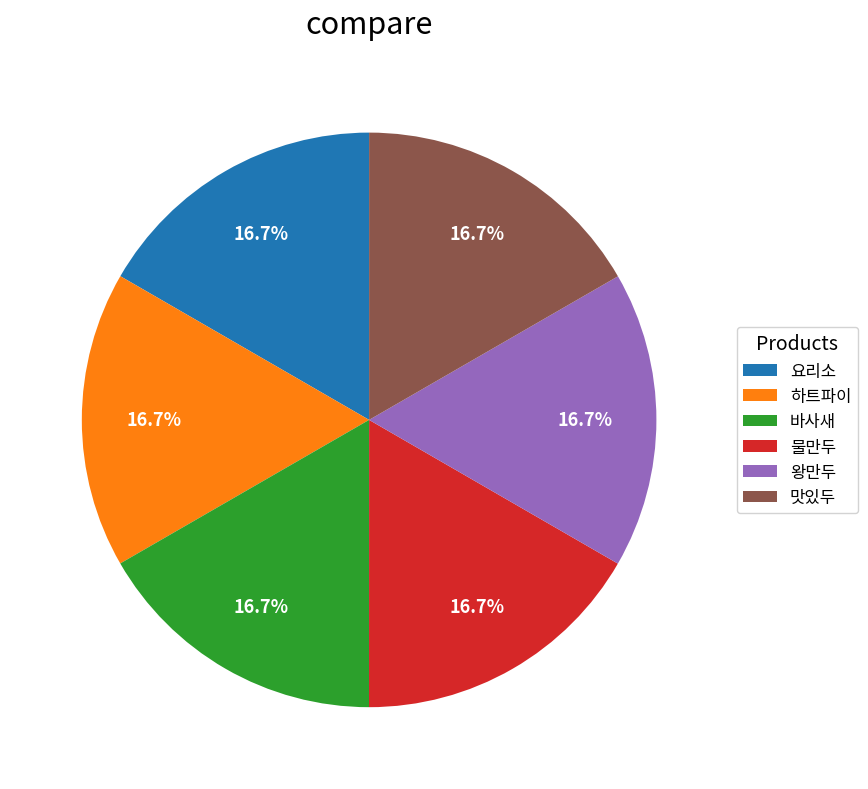

What is the ratio of the value at 물만두 to the value at 왕만두?

1.0